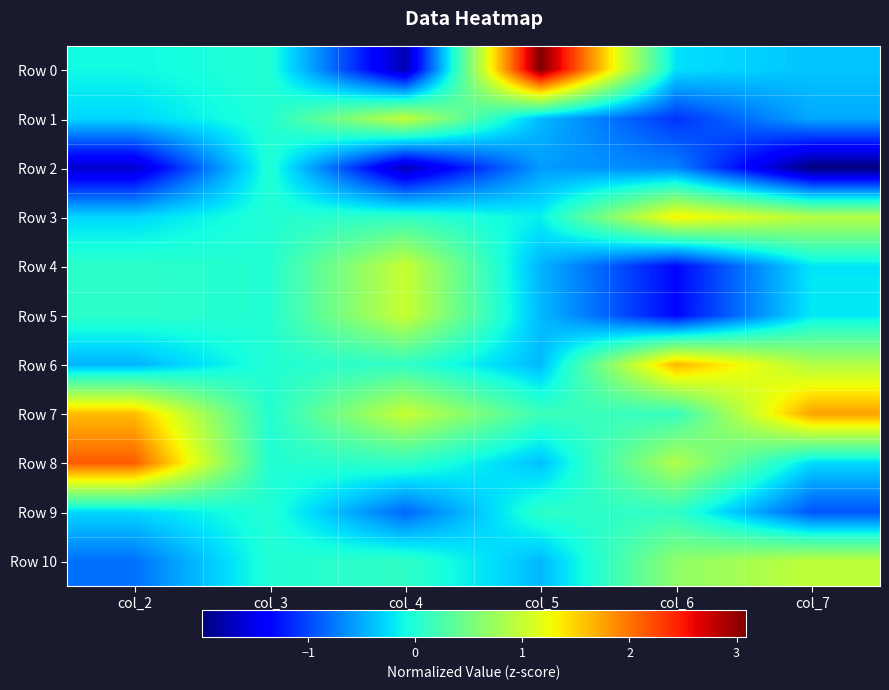

What is the difference between the highest and lowest values at col_6?

3.0